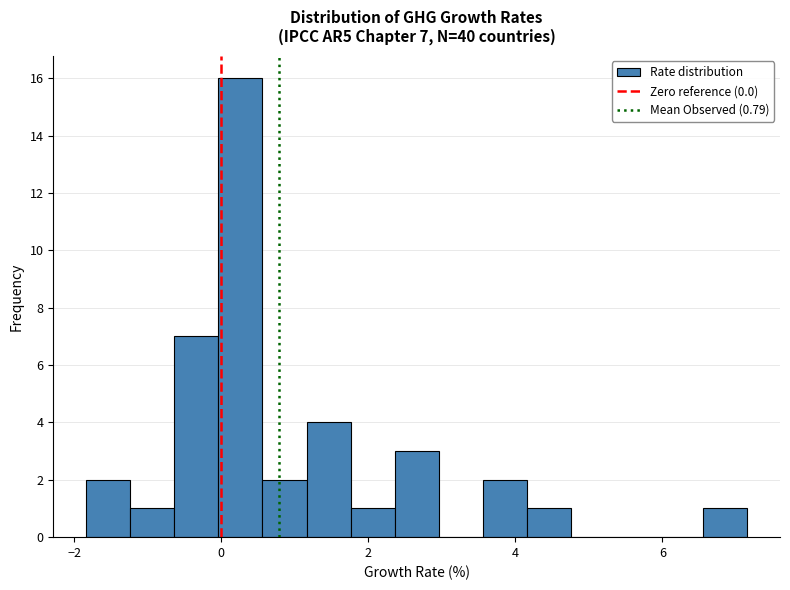

Read against the x-axis, roughly where is the centre of the tallest bar?

0.2